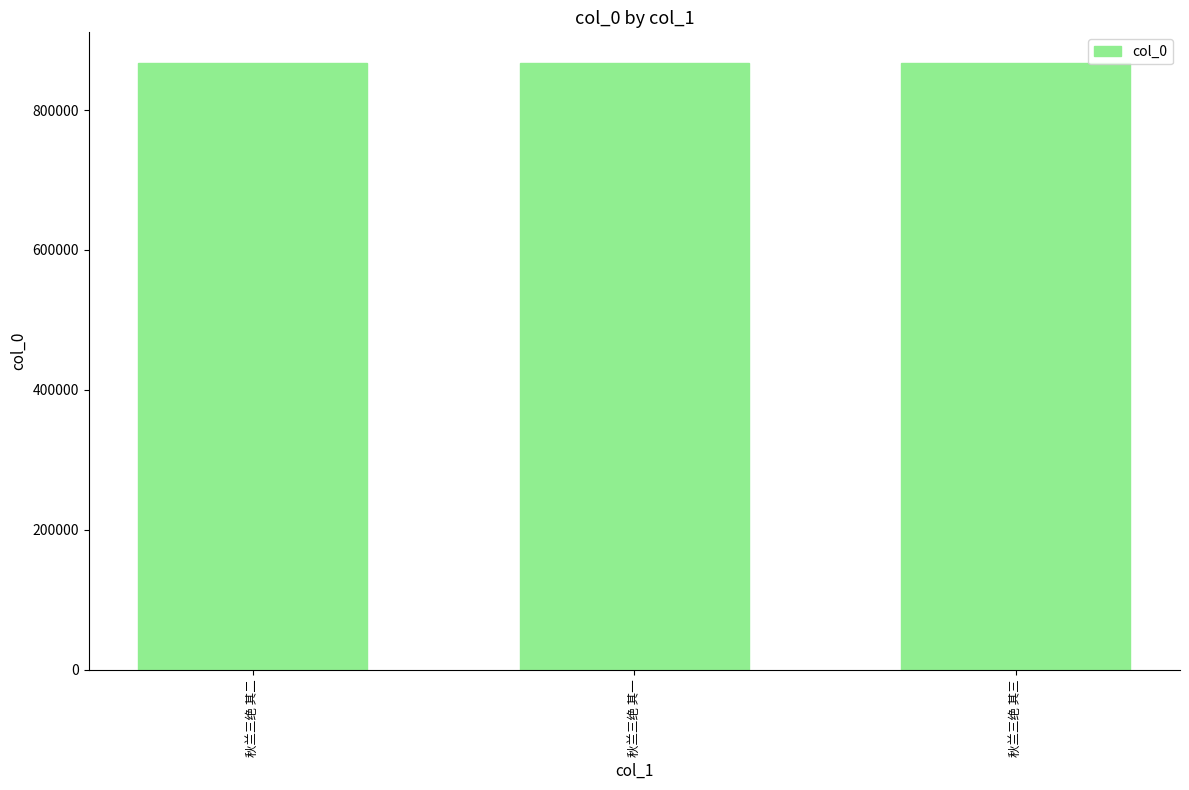

What is the average value?

867588